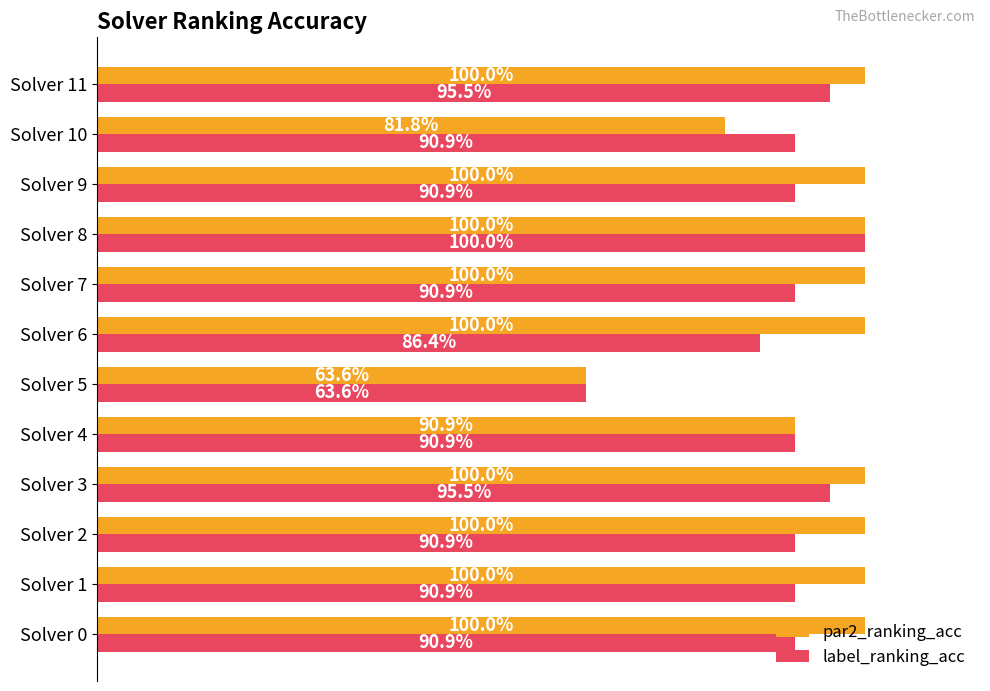

Which series has the largest range (max minus min)?

par2_ranking_acc